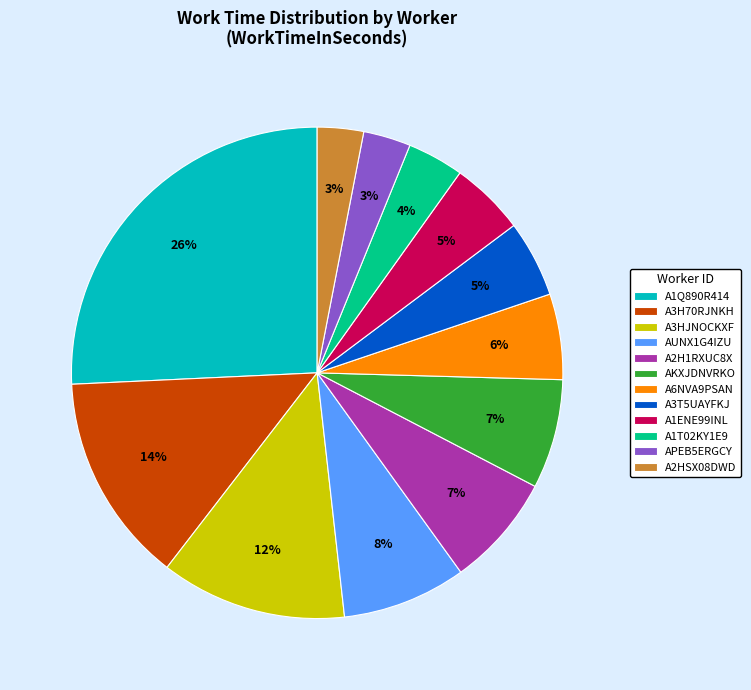

To the nearest percent, what percentage of the pie is A6NVA9PSAN?

6%